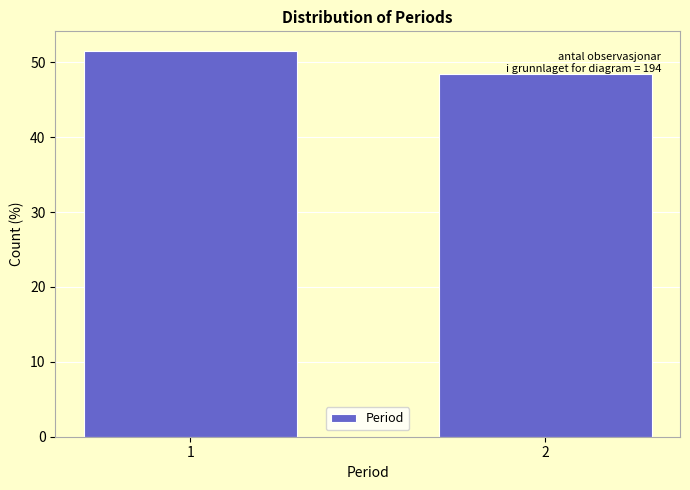

What is the maximum value shown in the chart?

51.5